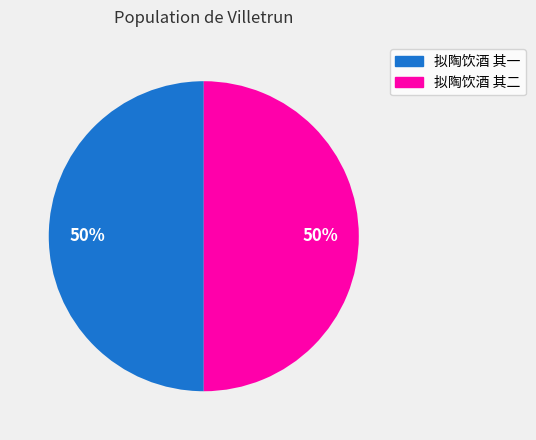

Combined, do 拟陶饮酒 其一 and 拟陶饮酒 其二 account for over 50%?

Yes